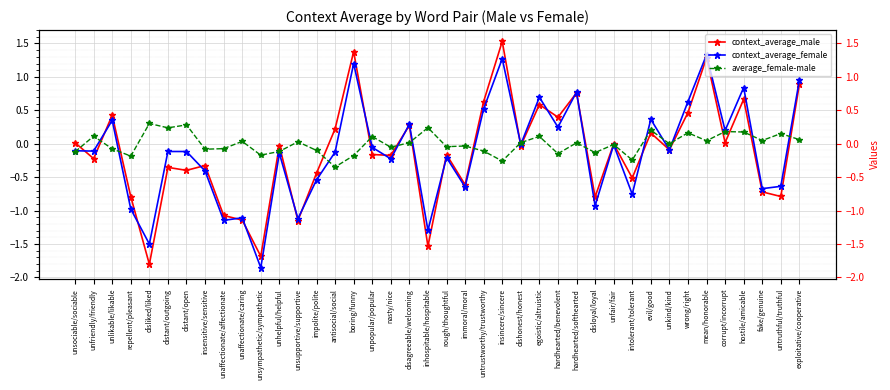

What are all the series names shown in the legend?

context_average_male, context_average_female, average_female-male